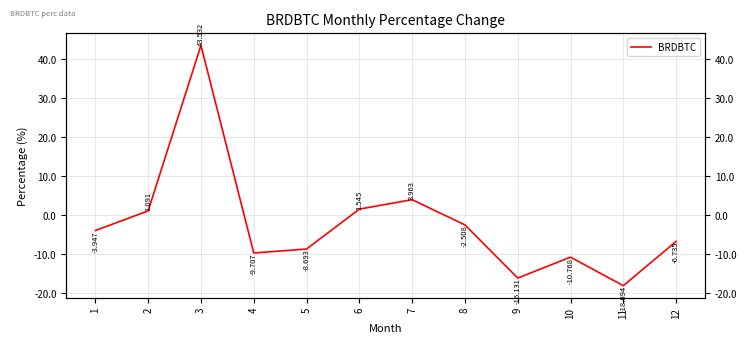

Rank the categories by value from highest to lowest.

3, 7, 6, 2, 8, 1, 12, 5, 4, 10, 9, 11